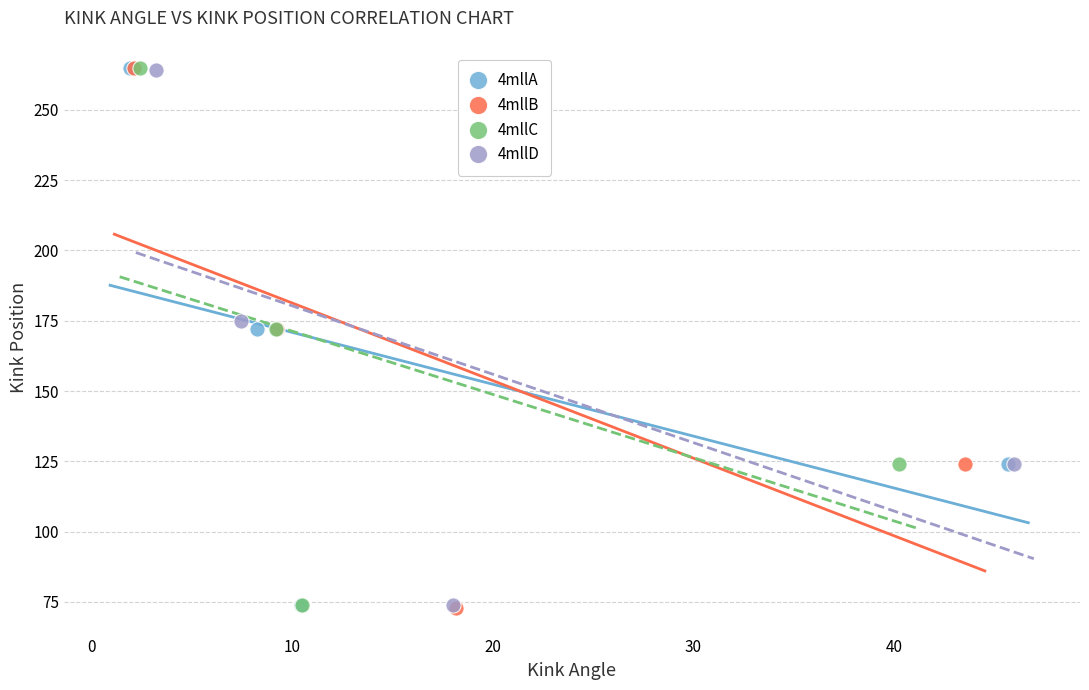

What are all the series names shown in the legend?

4mllA, 4mllB, 4mllC, 4mllD